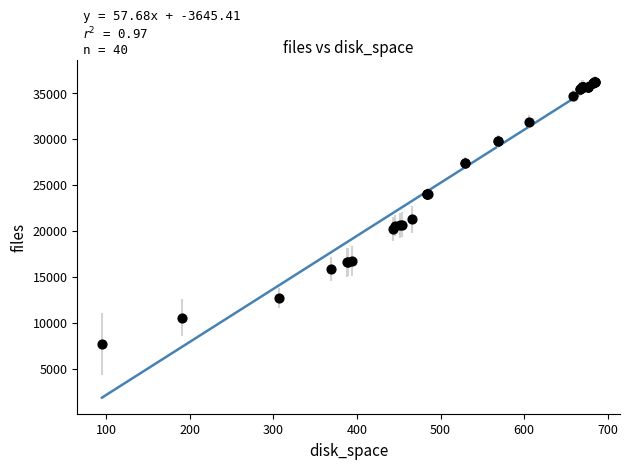

What Y value in the scatter plot is closest to 21933?

21214